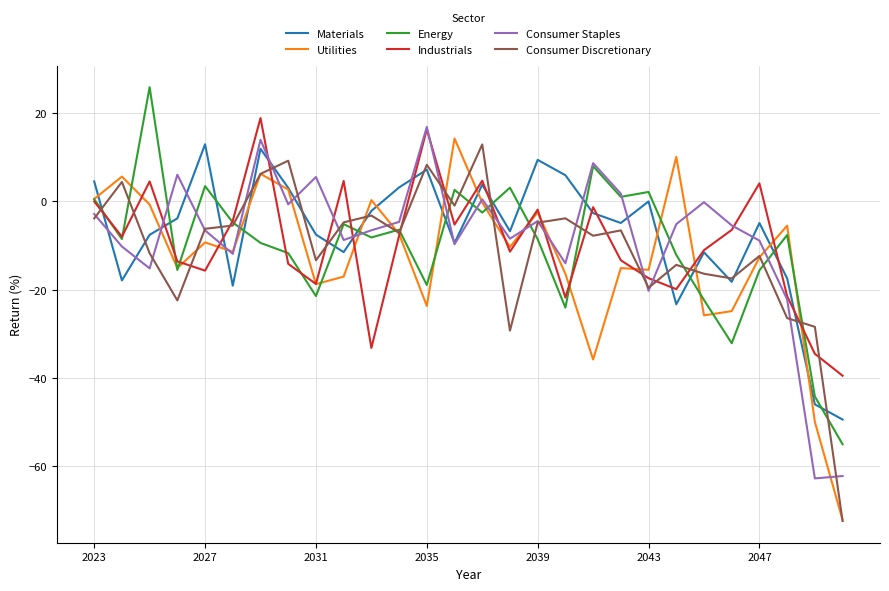

What is the highest value of the Materials series?

12.9